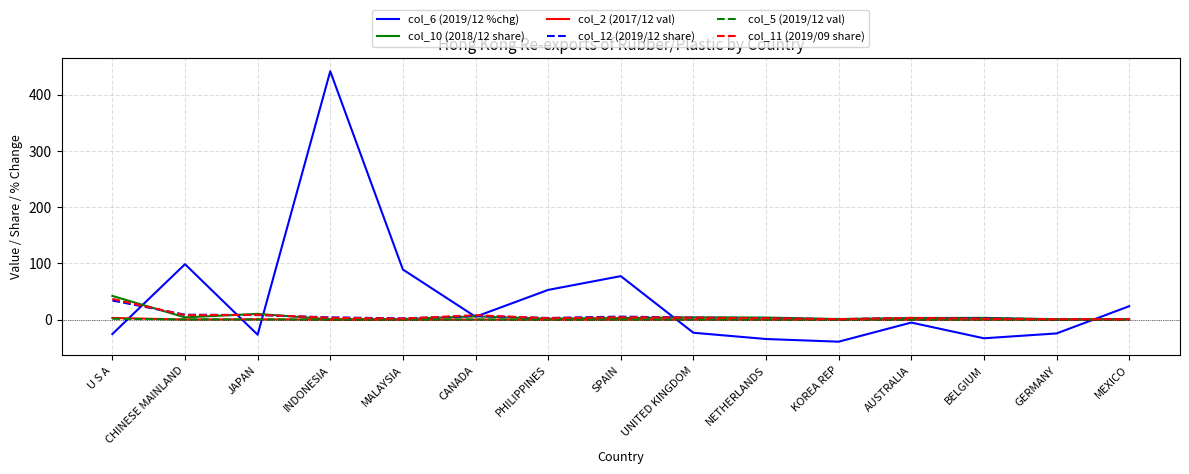

What is the maximum value shown in the chart?

441.6